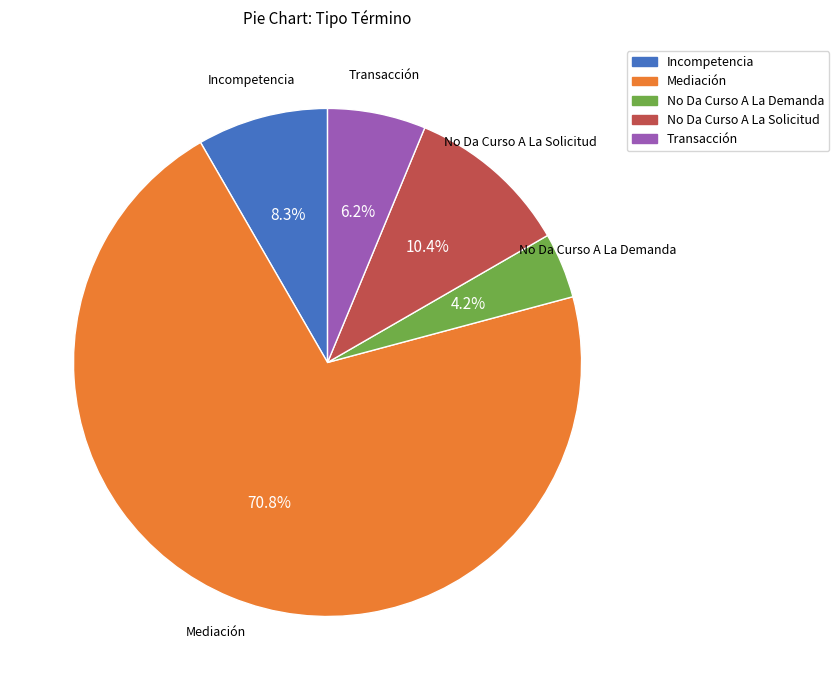

To the nearest percent, what percentage of the pie is No Da Curso A La Demanda?

4%